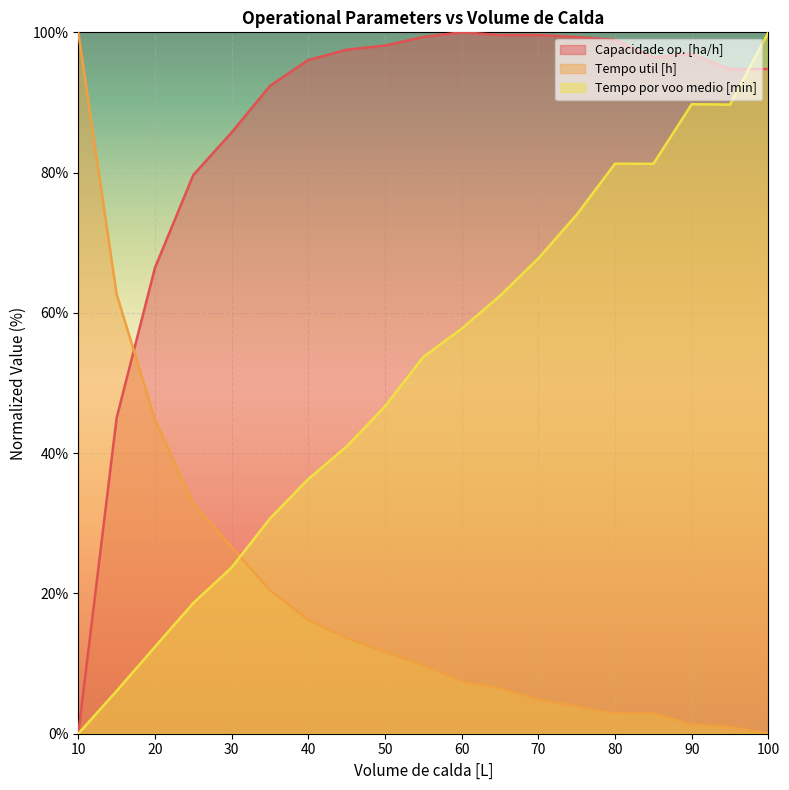

Where does the Tempo por voo medio [min] series first go above 53?

55